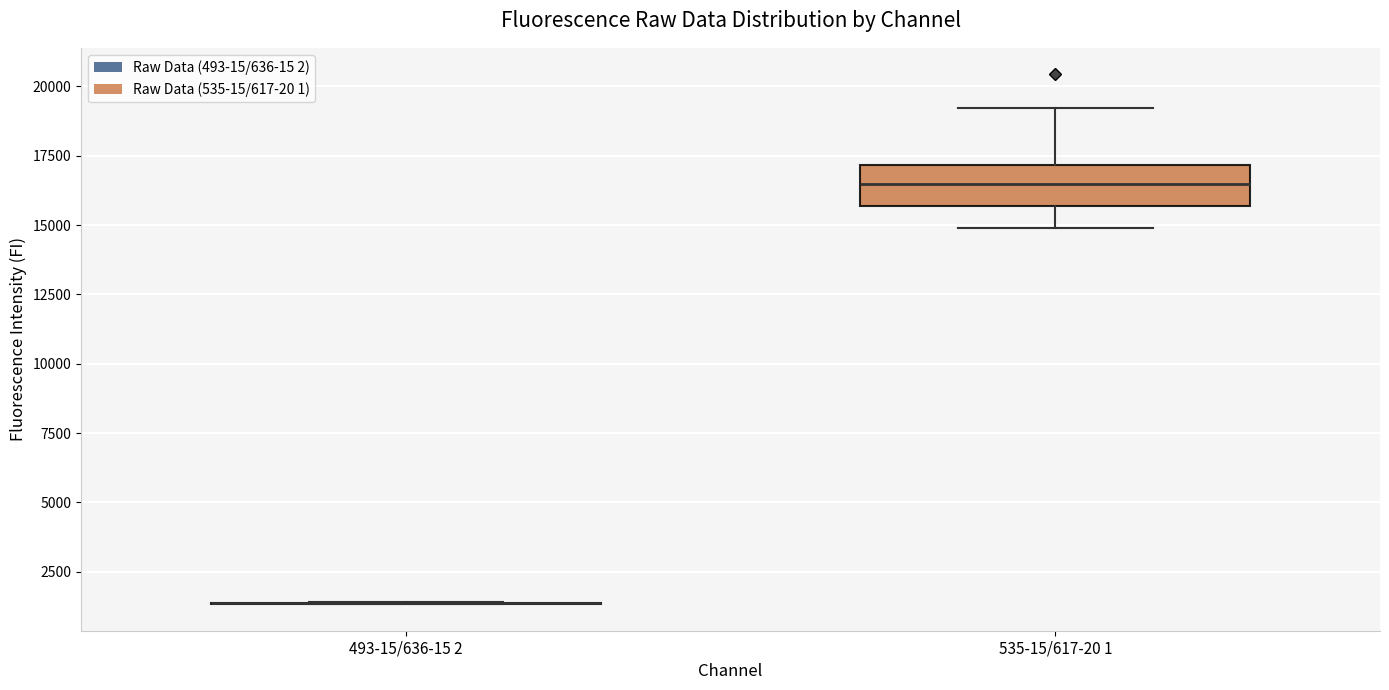

Reading left to right, transcribe this box plot: for each box, give where its median line is, the range the box spans, and where its two whiskers end, as read against the y-axis. The values are not printed on the chart, so give them approximately, as read against the axis.

493-15/636-15 2: box collapsed to a line at 1500, whiskers 1500 to 1500
535-15/617-20 1: median 16500, box 15500 to 17000, whiskers 15000 to 19000